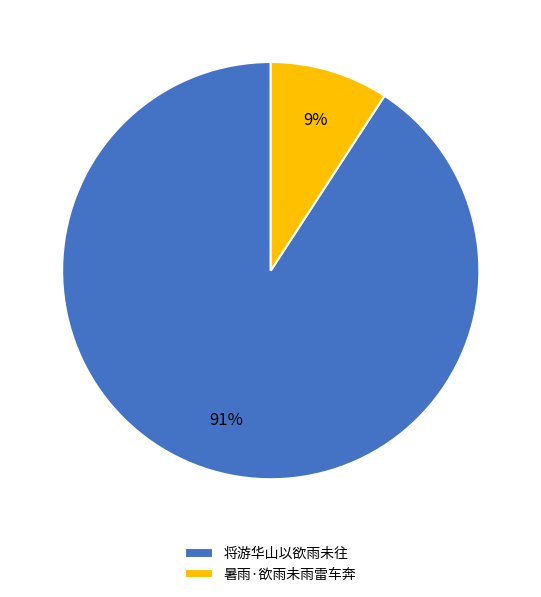

To the nearest percent, what is the difference between the largest and smallest slice percentages?

82%